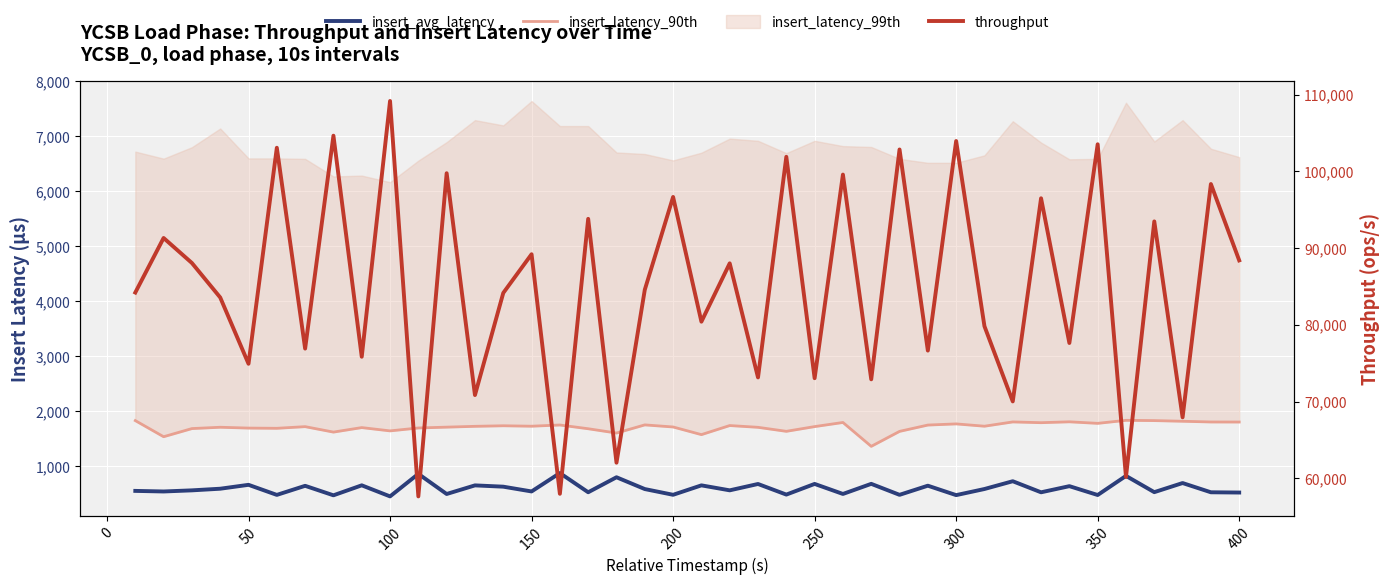

The insert_latency_90th series shows 611.0 at 250. True or false?

False